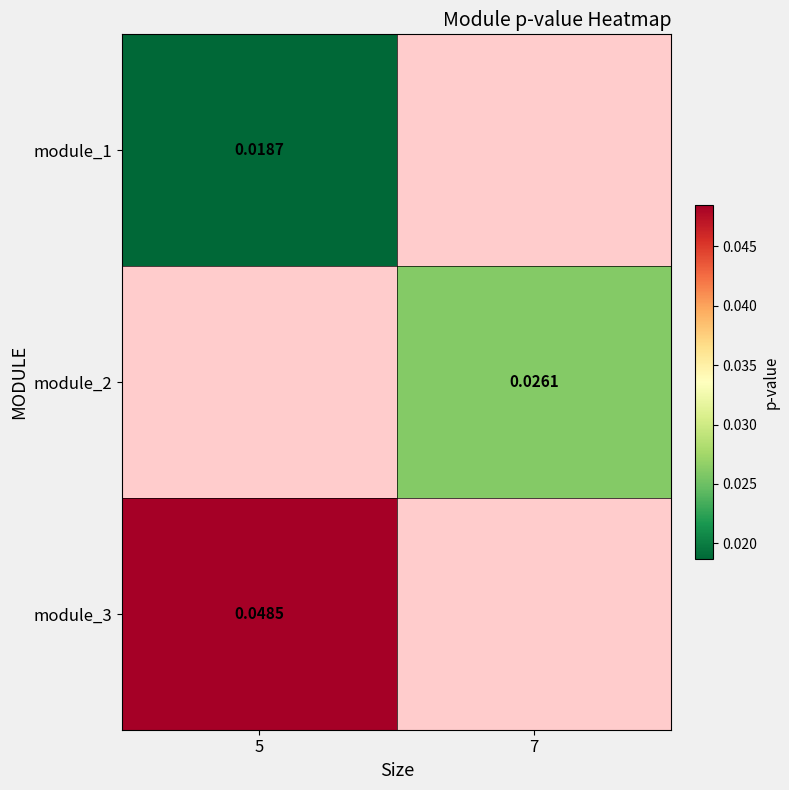

Between 5 and 7, which is larger?

7